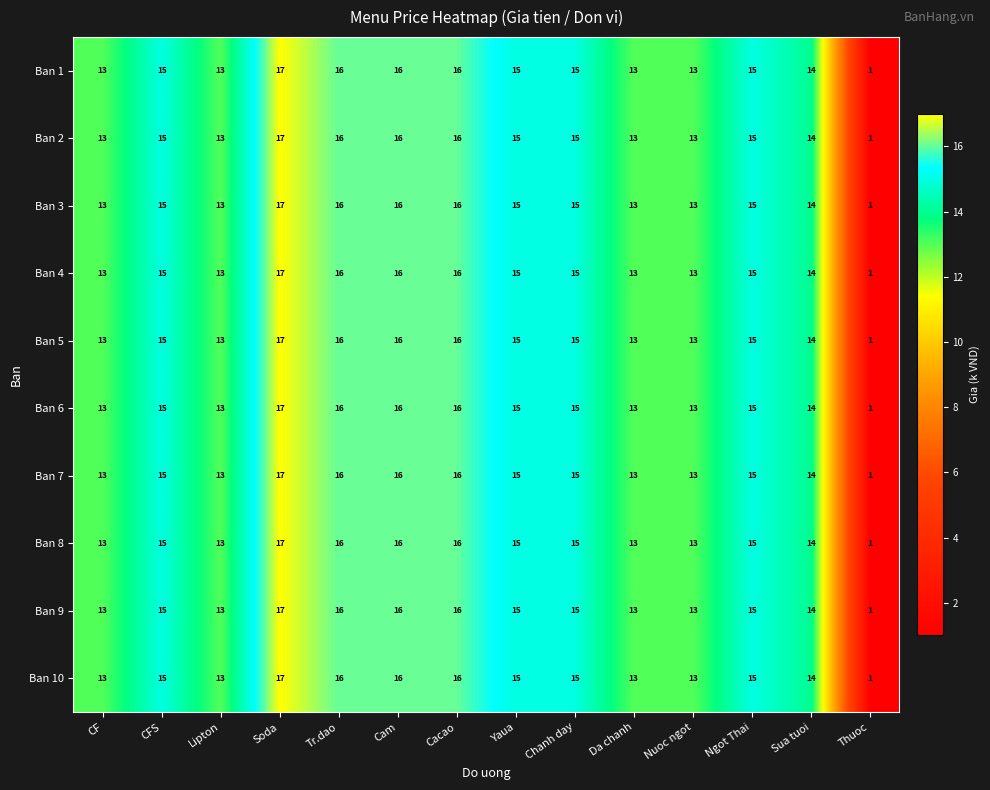

What is the sum of all Ban 3 values?

192